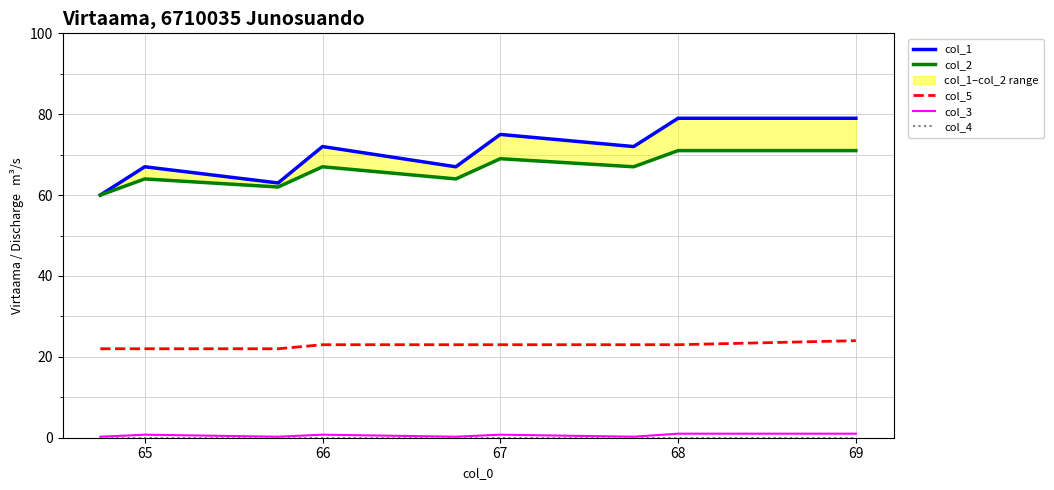

How many values in the col_5 series exceed 23?

1